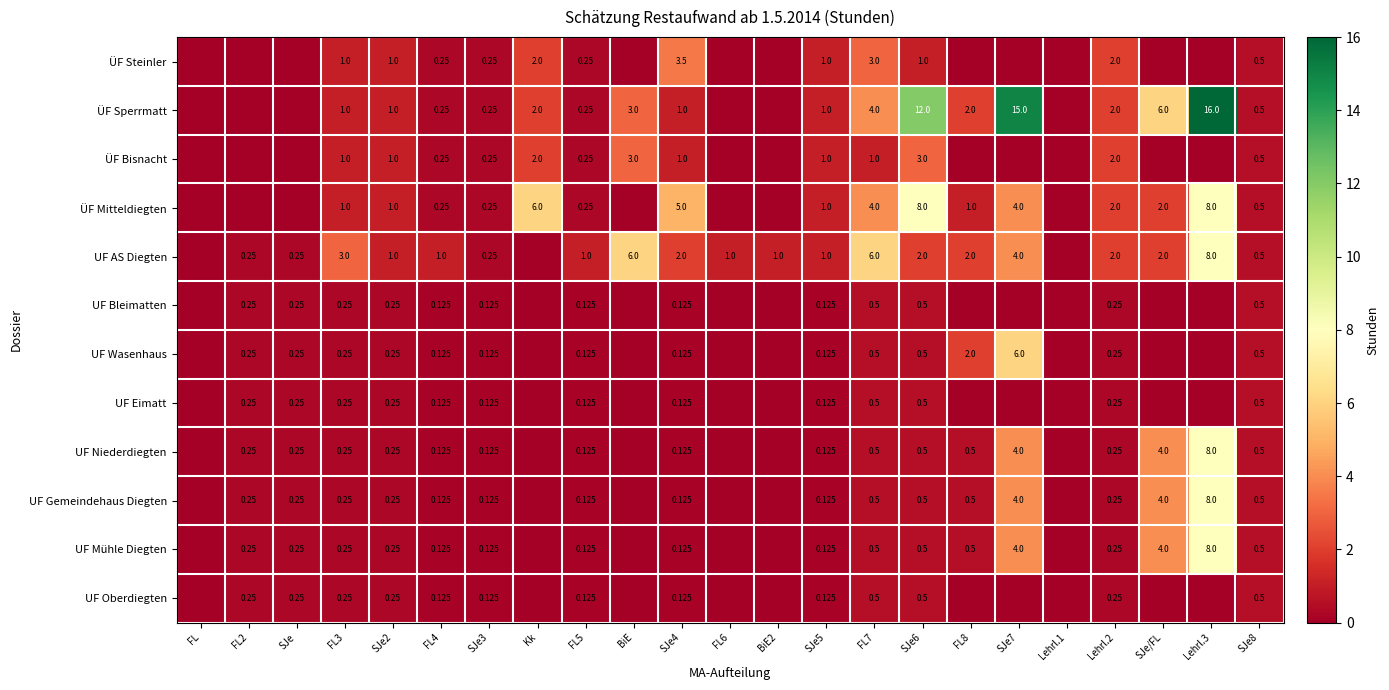

Which series has the largest total across all categories?

ÜF Sperrmatt